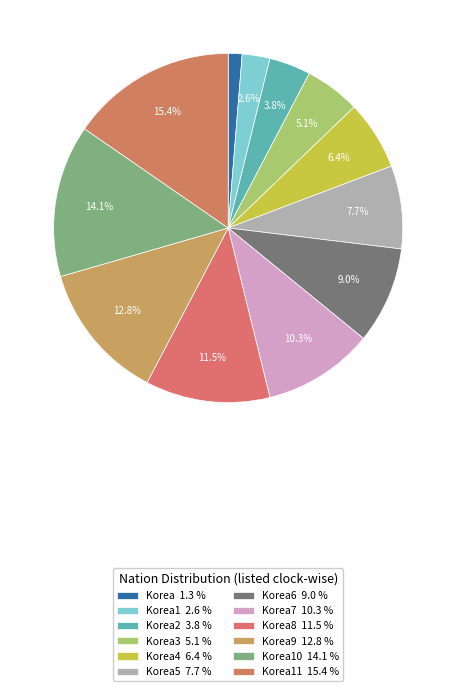

What is the largest slice in the pie chart?

Korea11